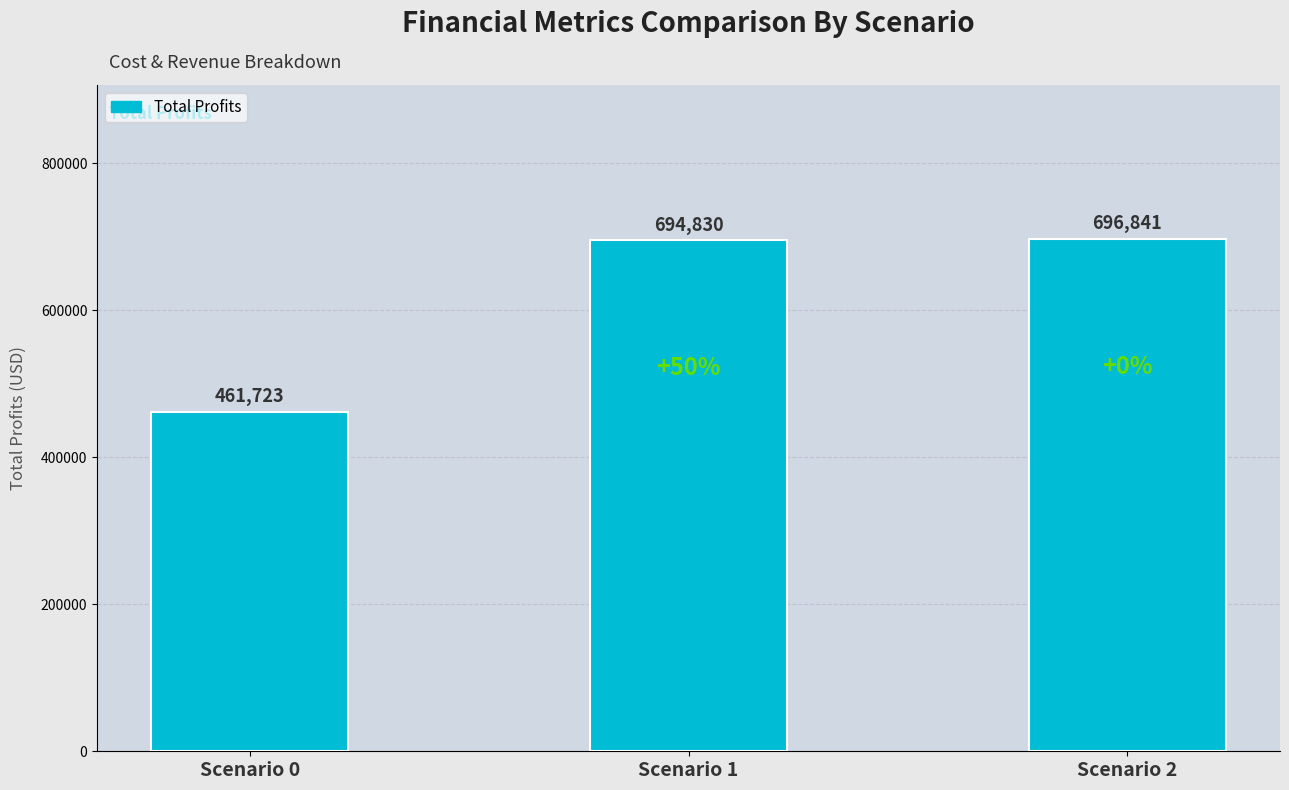

Is it true that the value at Scenario 0 is 461722.7?

True